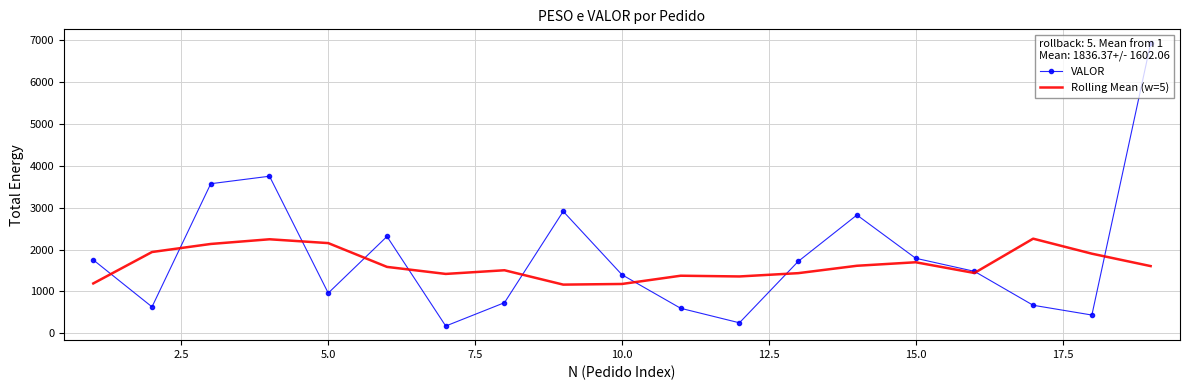

What is the maximum value for VALOR?

6919.1